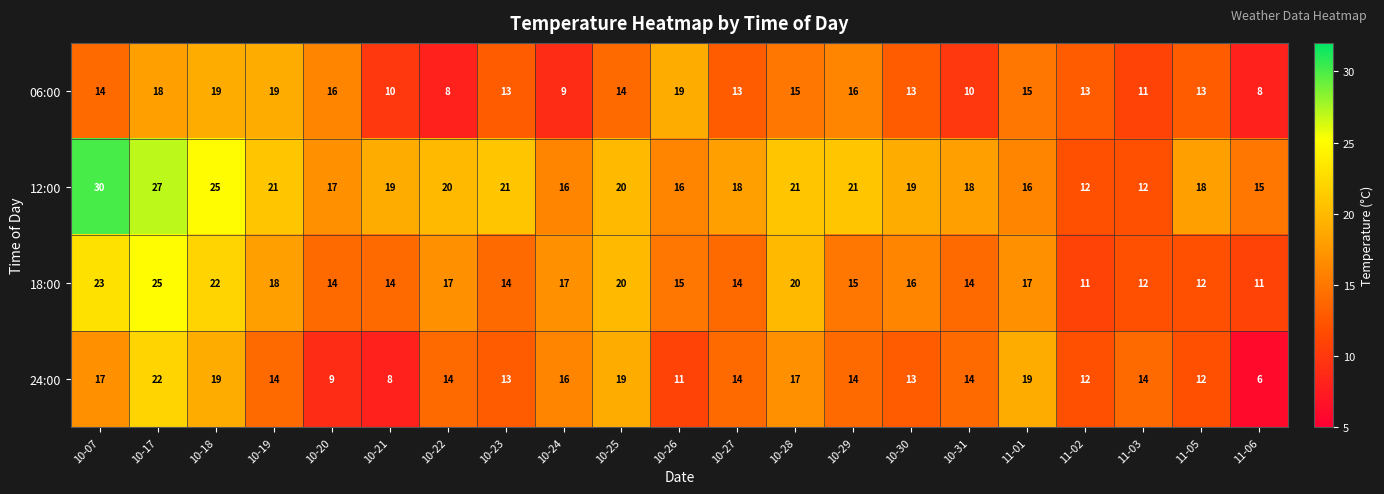

What is the difference between the maximum and minimum values in the 06:00 series?

11